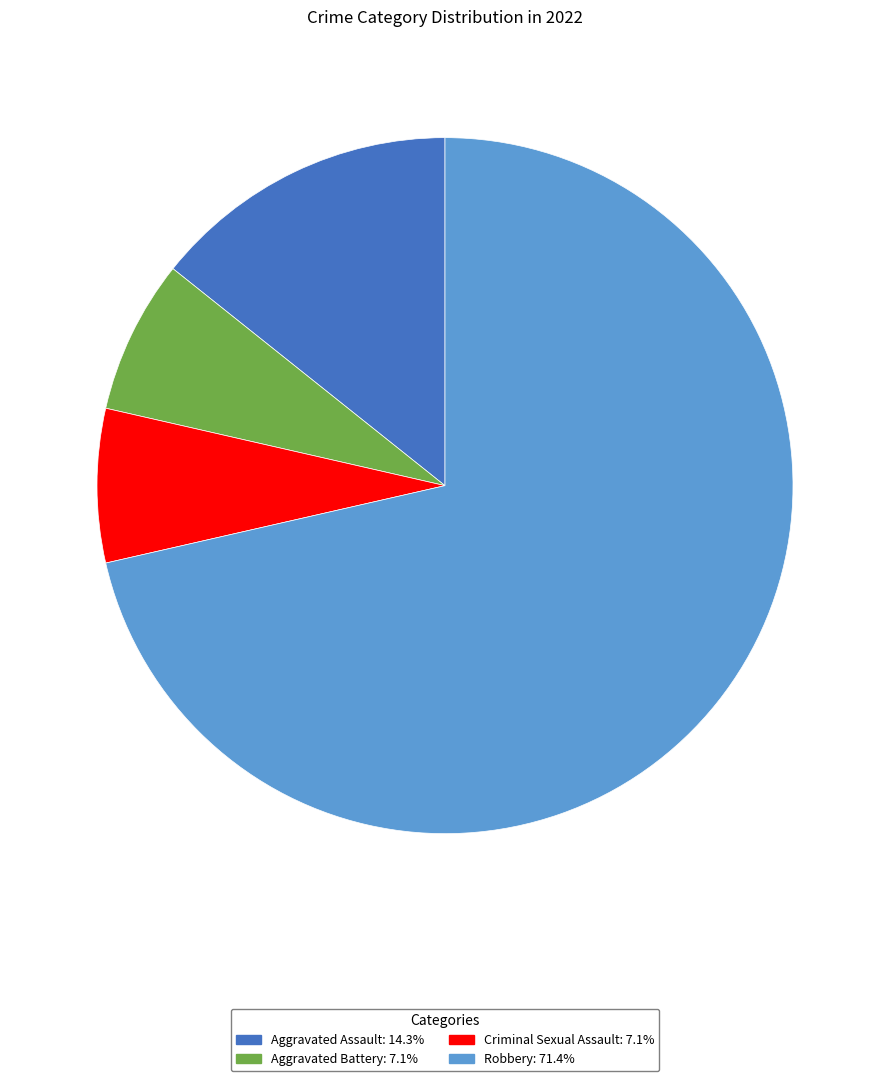

Which slice is the largest?

Robbery